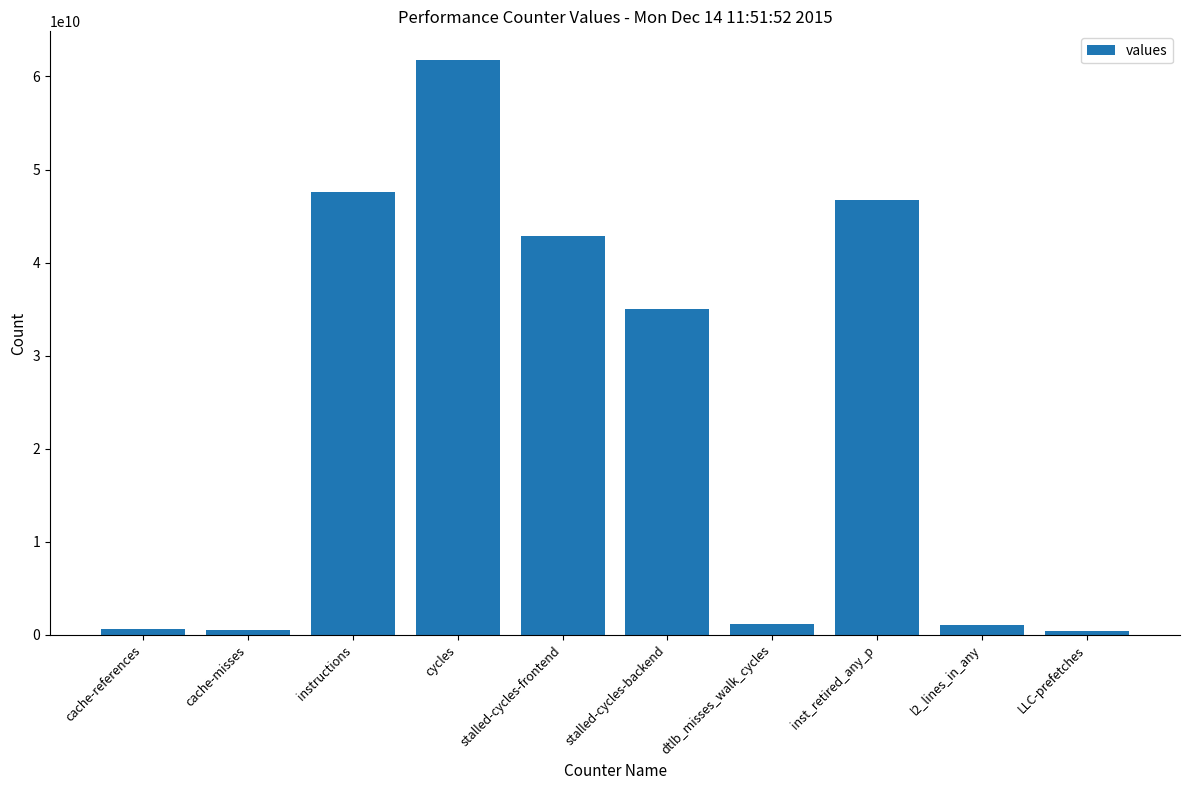

What is the difference between the maximum and minimum values?

61413535118